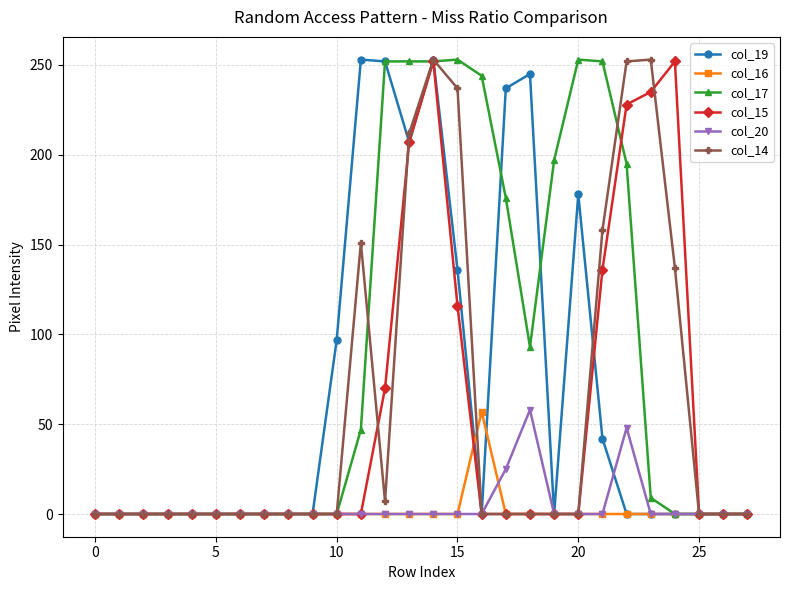

True or false: col_20 has more than 0 interior local peaks.

True